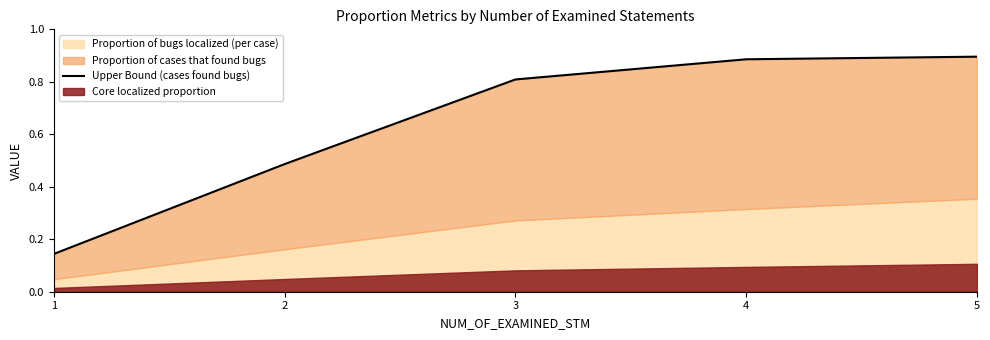

Which label corresponds to the smallest value in the chart?

1